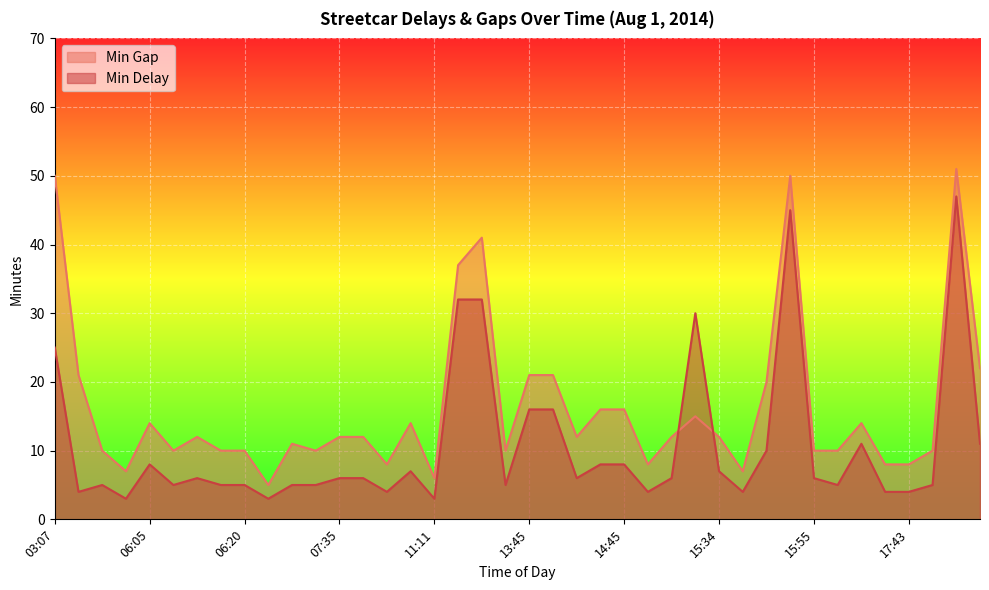

Reading left to right, what are all the values shown in this chart?

Min Delay: 25	4	5	3	8	5	6	5	5	3	5	5	6	6	4	7	3	32	32	5	16	16	6	8	8	4	6	30	7	4	10	45	6	5	11	4	4	5	47	11
Min Gap: 50	21	10	7	14	10	12	10	10	5	11	10	12	12	8	14	6	37	41	10	21	21	12	16	16	8	12	15	12	7	20	50	10	10	14	8	8	10	51	22